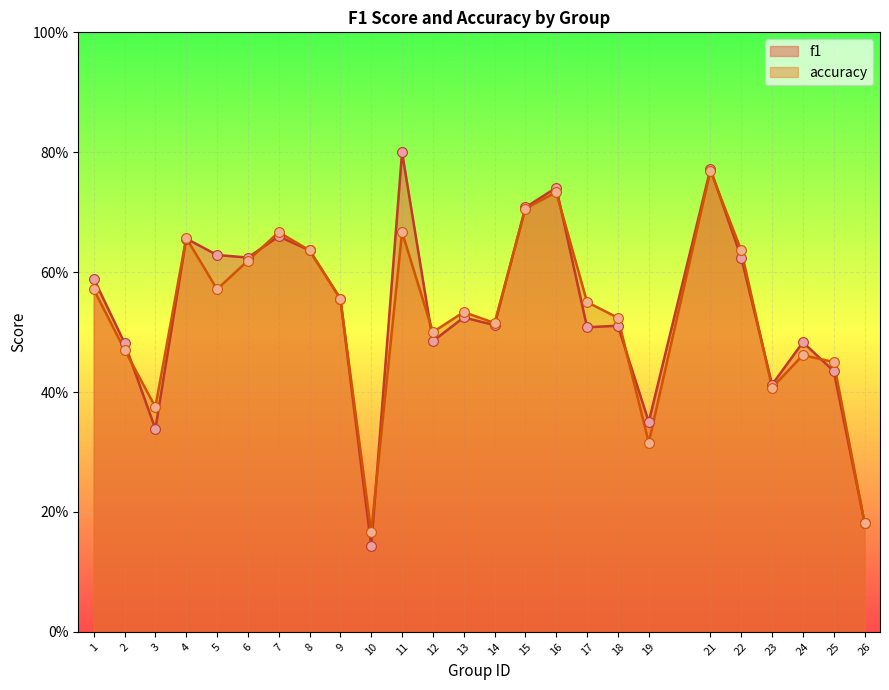

Which series reaches the maximum Y coordinate?

f1